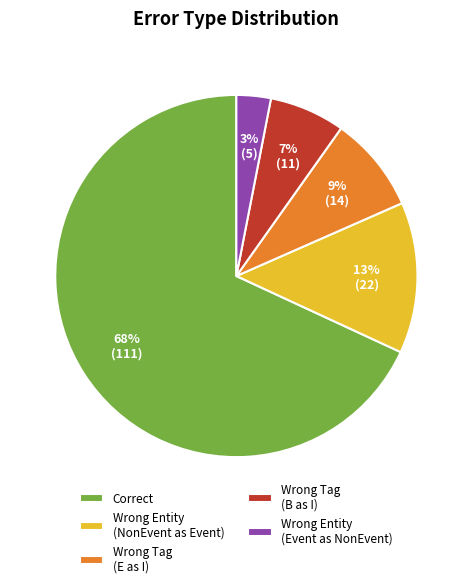

Does any single category account for the majority?

Yes